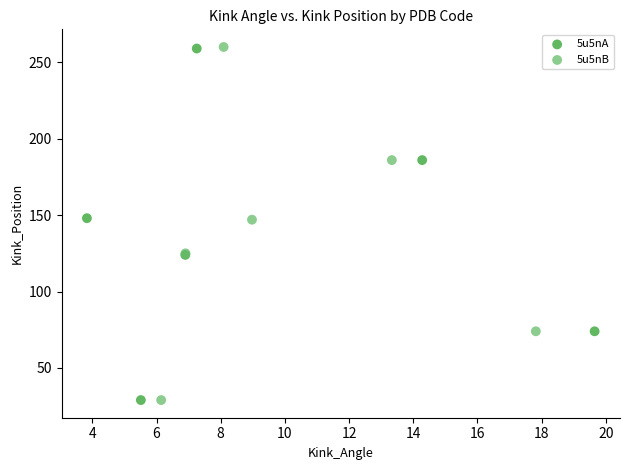

What are all the series names shown in the legend?

5u5nA, 5u5nB